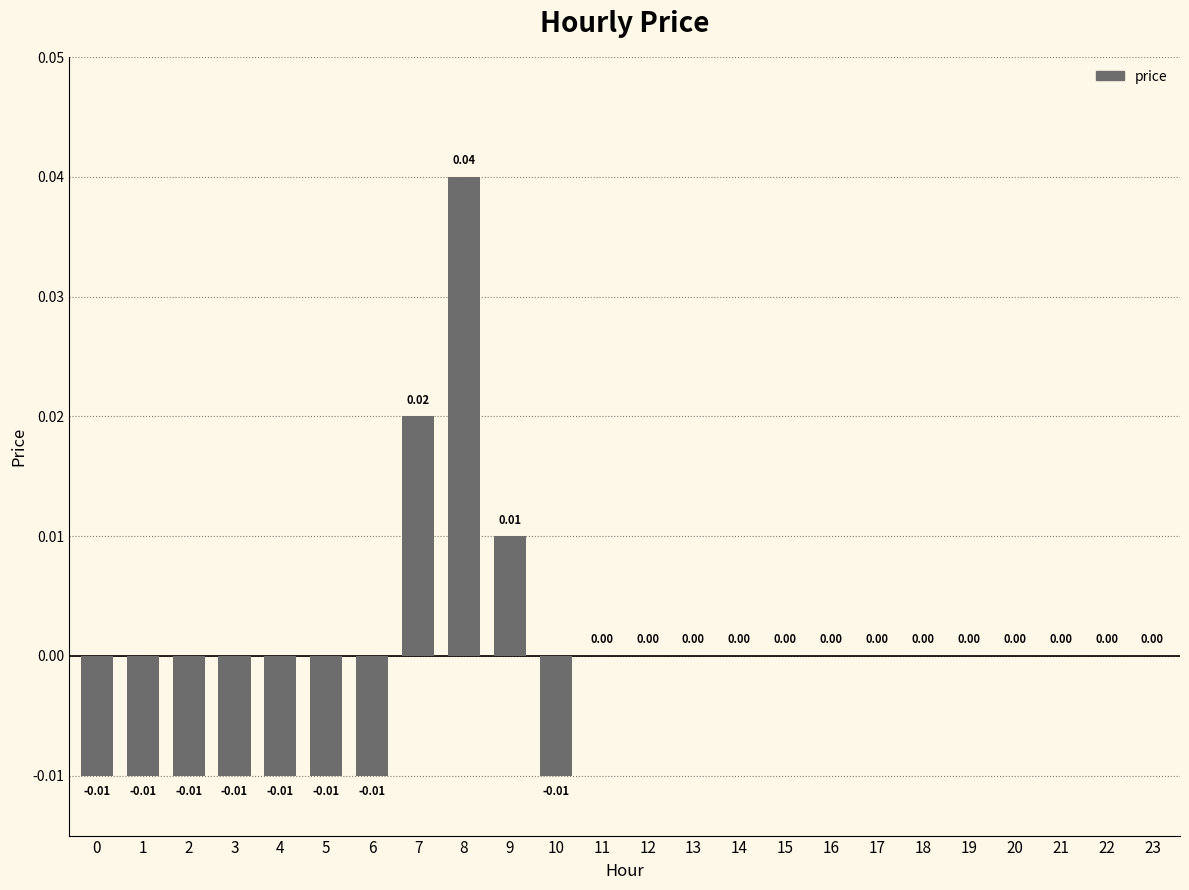

Between 15 and 9, which is larger?

9